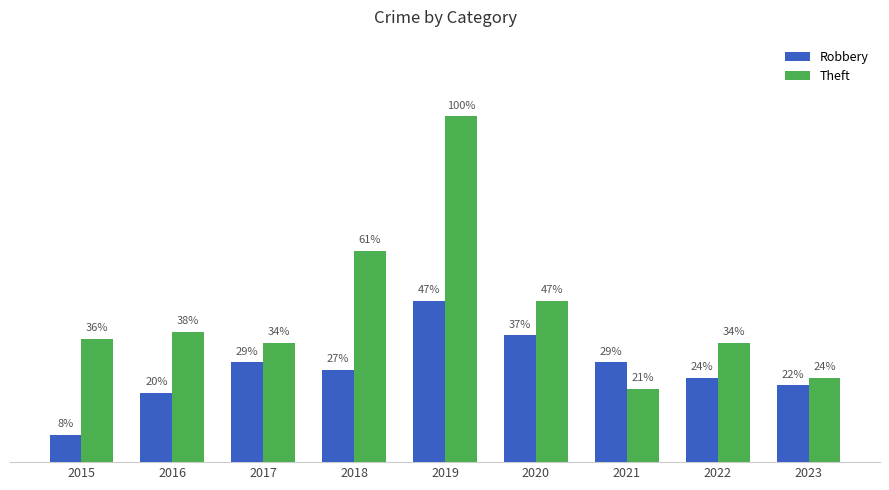

Is the value of Robbery at 2023 greater than the value of Theft at 2021?

Yes